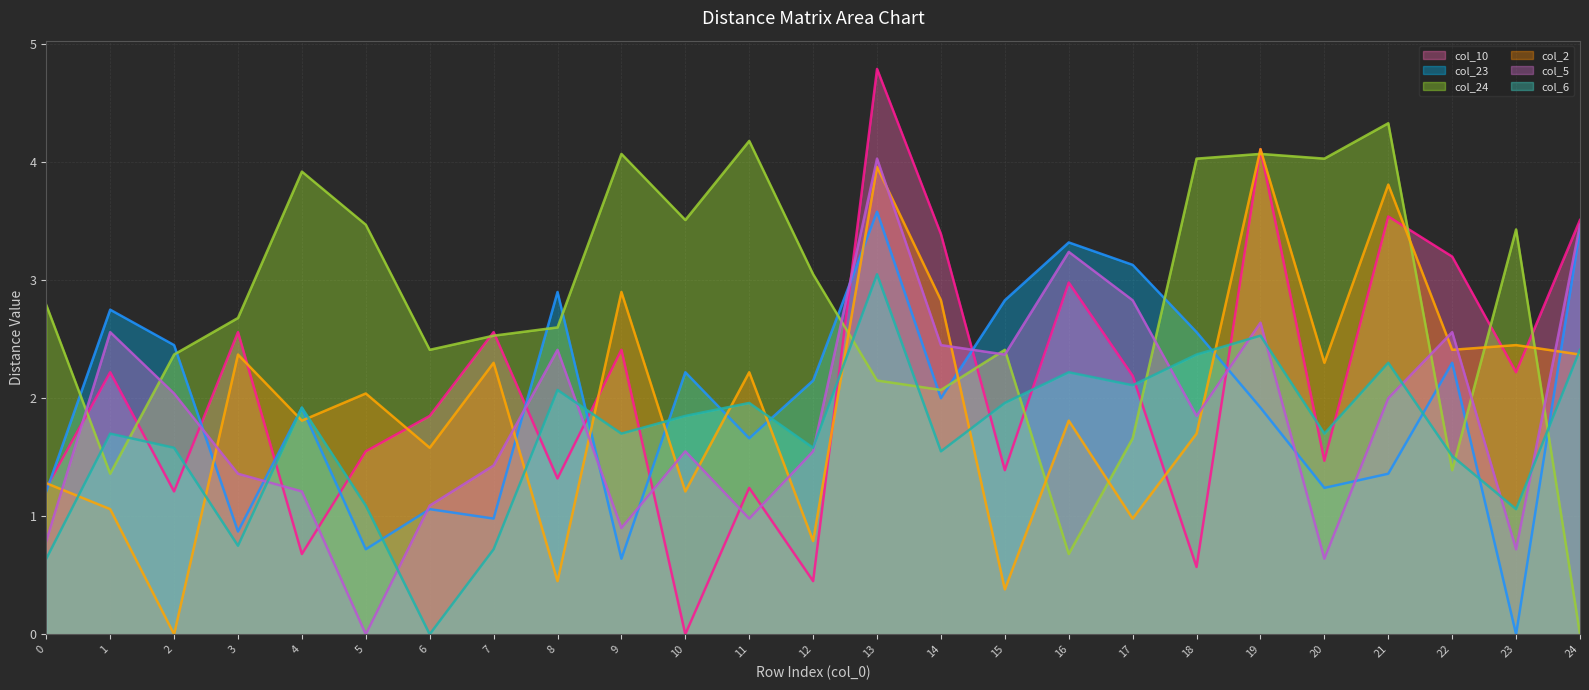

Is the value of col_6 line at 0 greater than the value of col_23 line at 20?

No